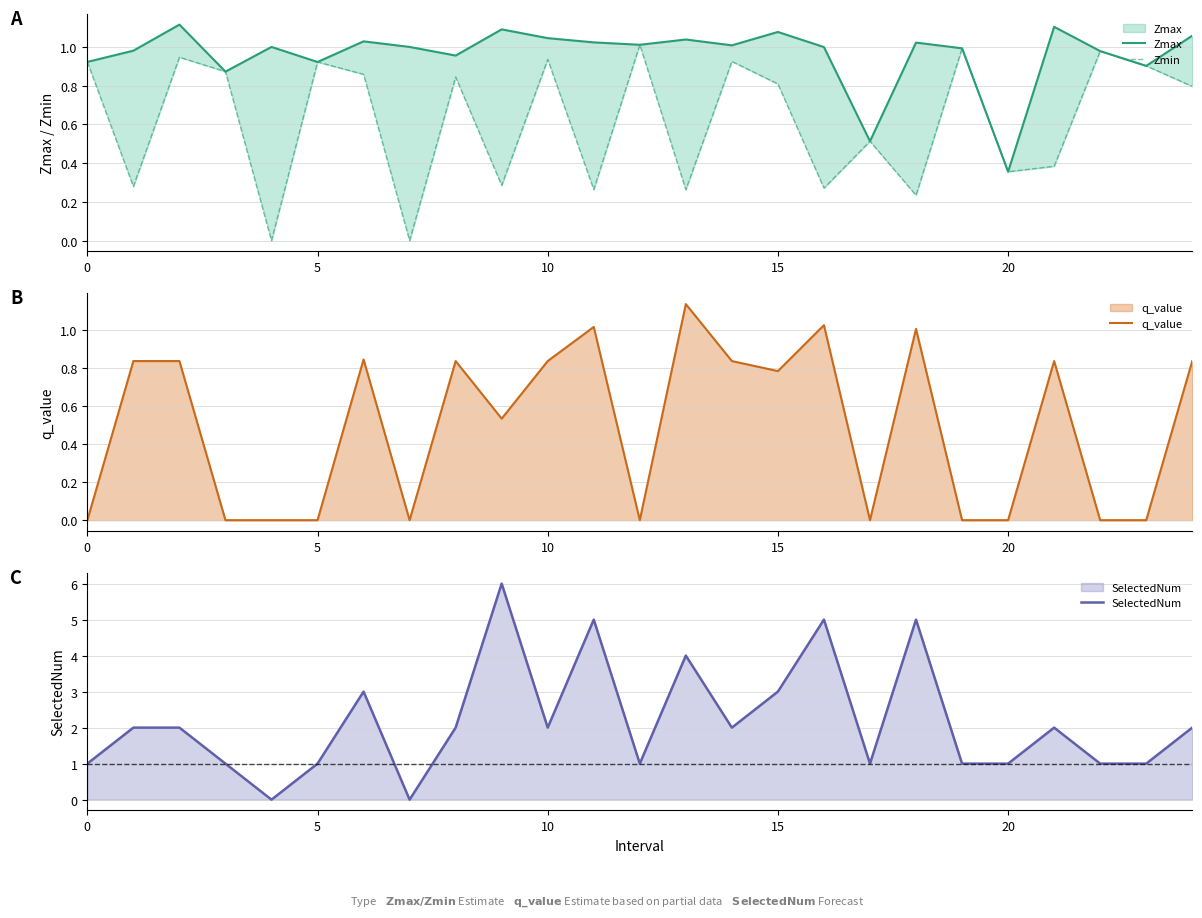

True or false: q_value and SelectedNum cross at least once.

False